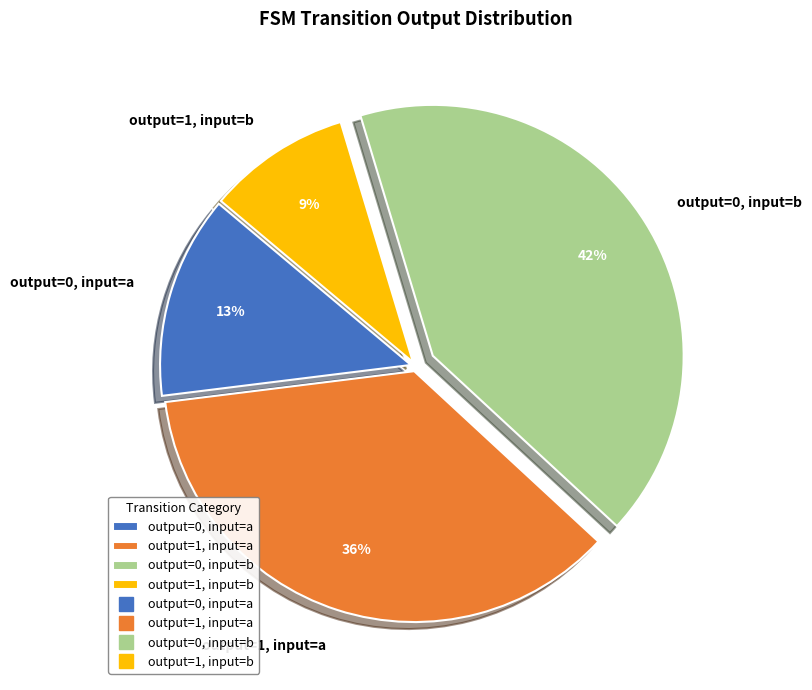

Count the number of slices in the pie.

4